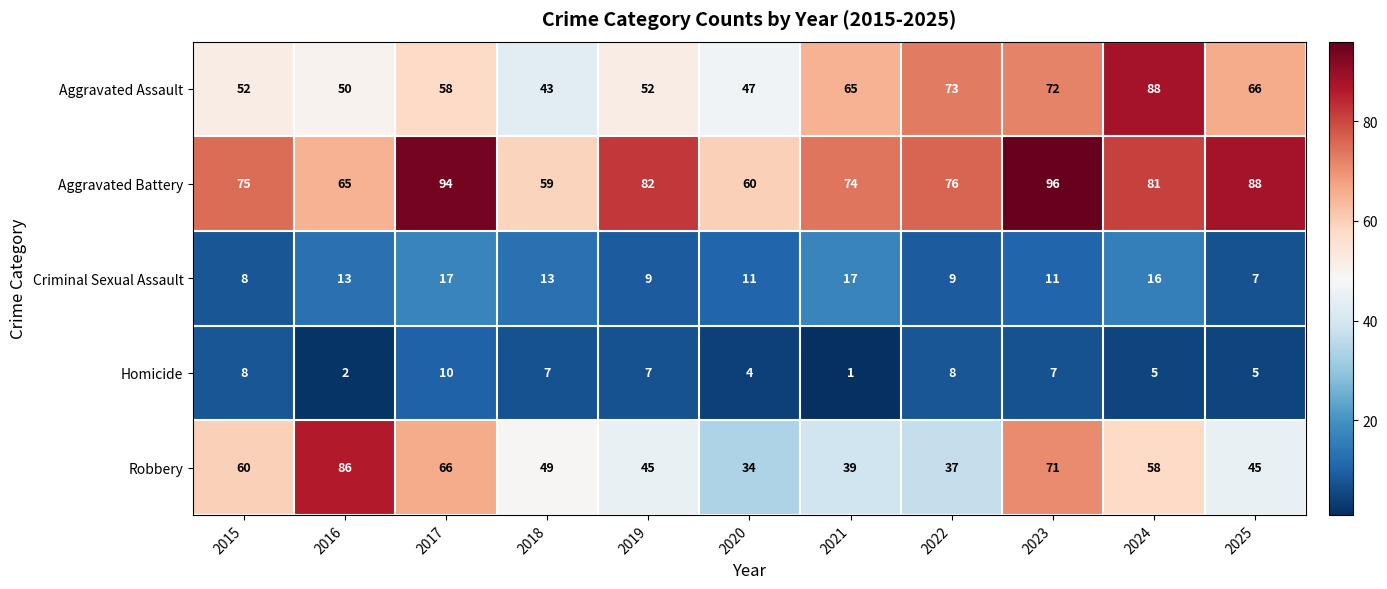

What is the spread (max minus min) of values at 2020?

56